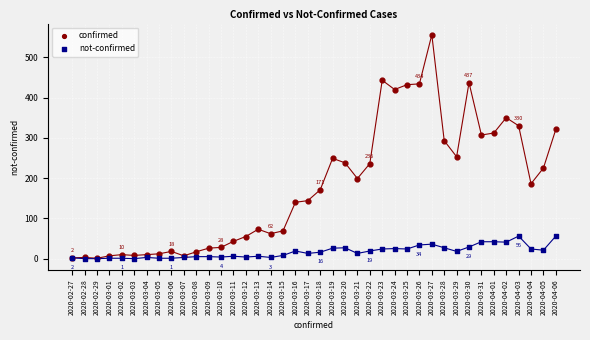

In the confirmed series, what Y value is closest to 278?

293